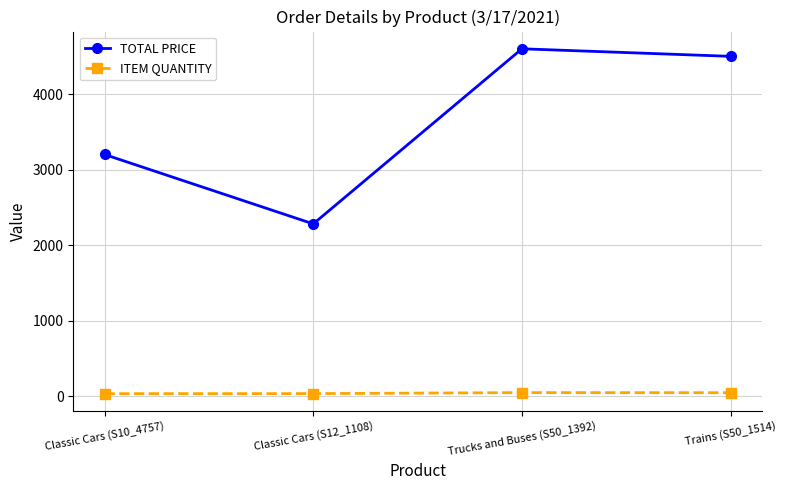

At Trucks and Buses (S50_1392), list the series in order from largest to smallest.

TOTAL PRICE, ITEM QUANTITY